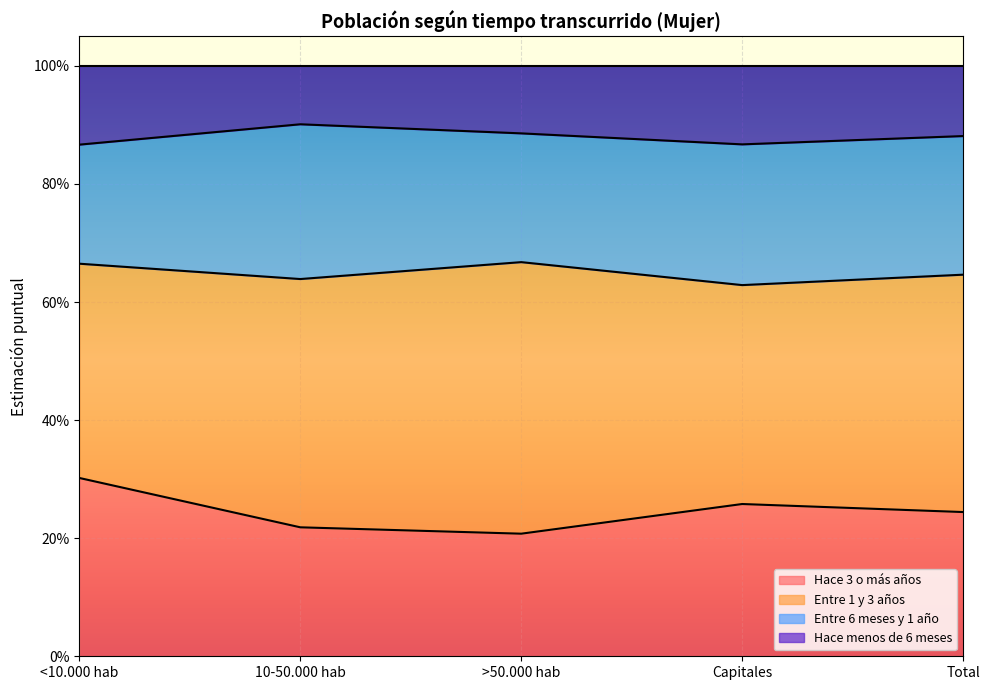

What are all the series names shown in the legend?

Hace 3 o más años, Entre 1 y 3 años, Entre 6 meses y 1 año, Hace menos de 6 meses